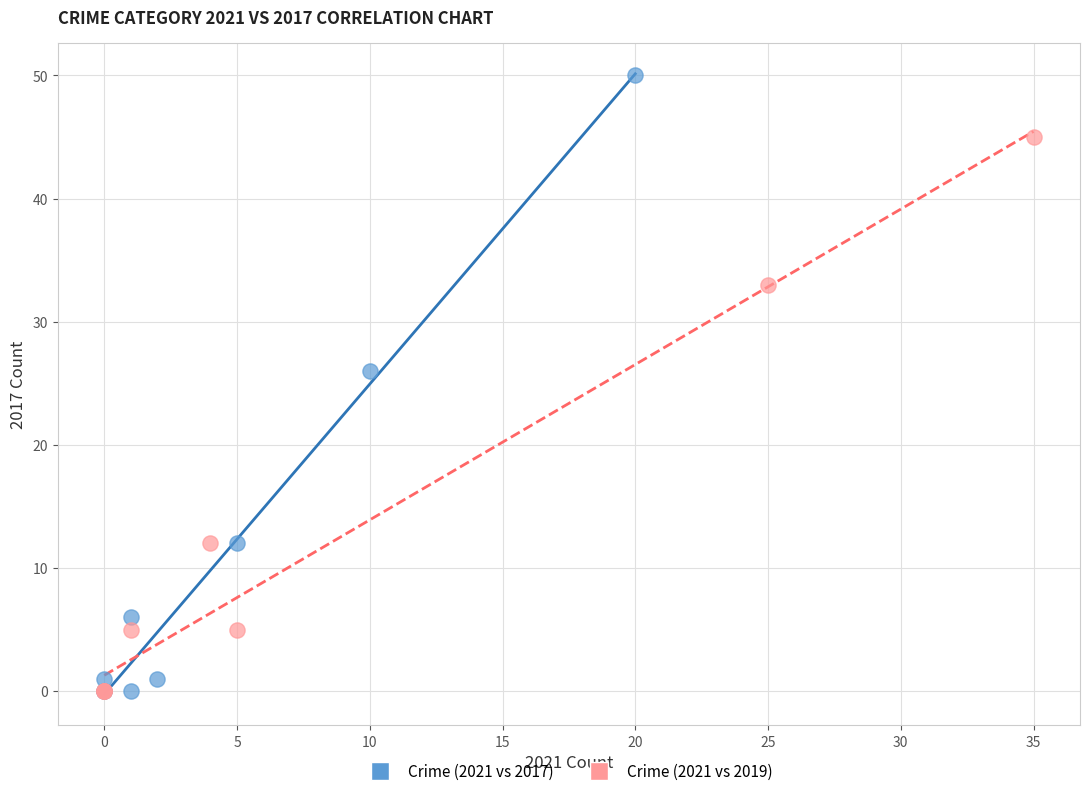

Which series reaches the maximum Y coordinate?

Crime (2021 vs 2017)